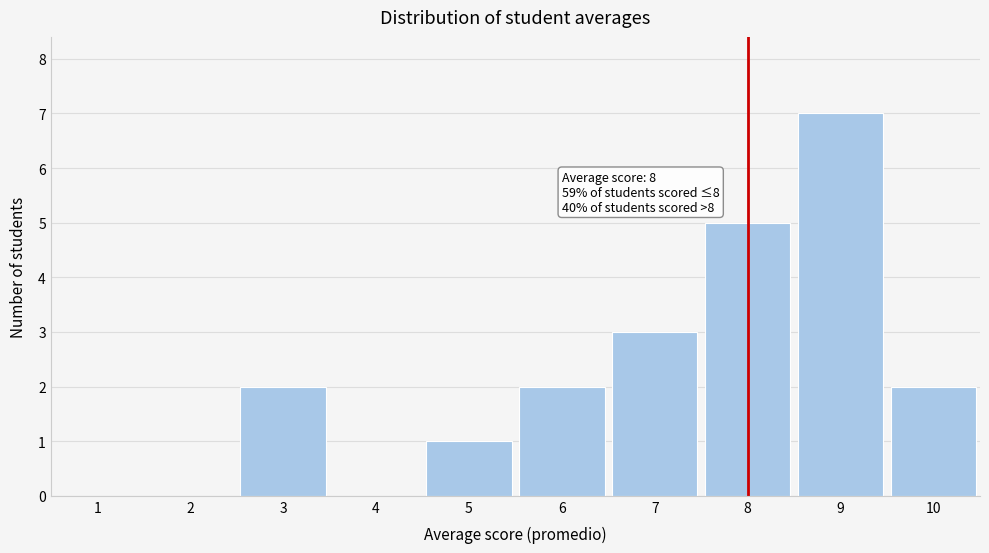

Reading left to right, what are all the values shown in this chart?

1=0	2=0	3=2	4=0	5=1	6=2	7=3	8=5	9=7	10=2